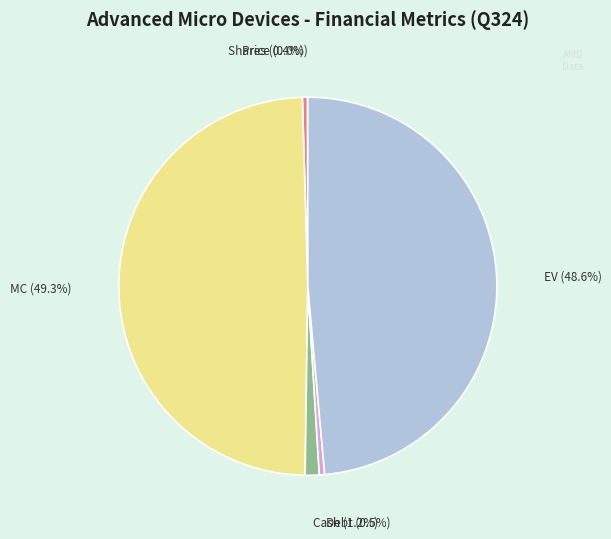

Which category has the biggest portion of the pie?

MC